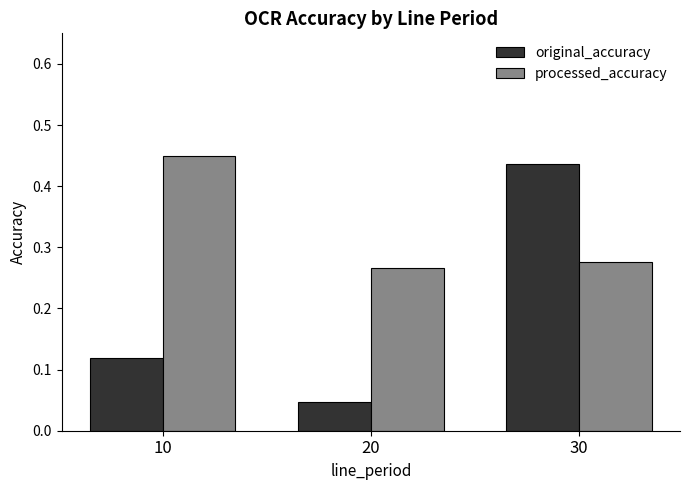

List the series in order of their overall mean, highest first.

processed_accuracy, original_accuracy